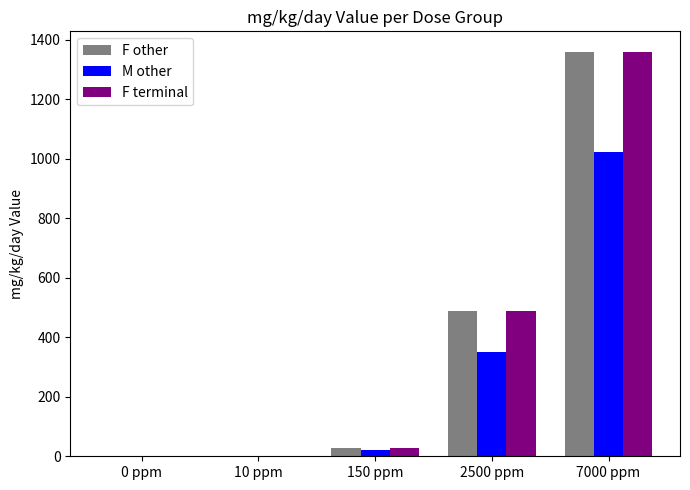

What is the sum of the M other values at 7000 ppm and 2500 ppm?

1373.0